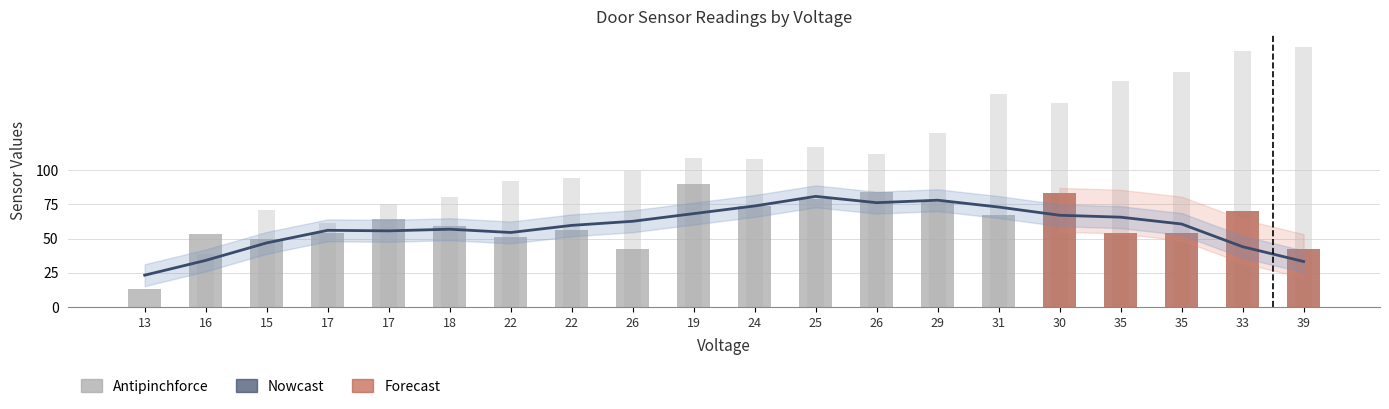

What is the label of the 18th bar from the left?

35